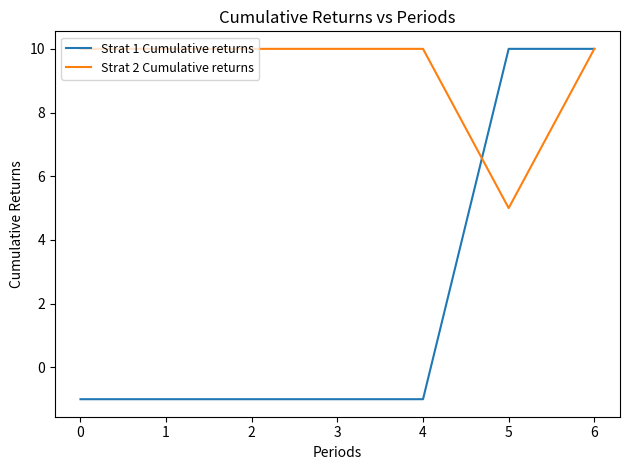

How many distinct data groups are displayed?

2